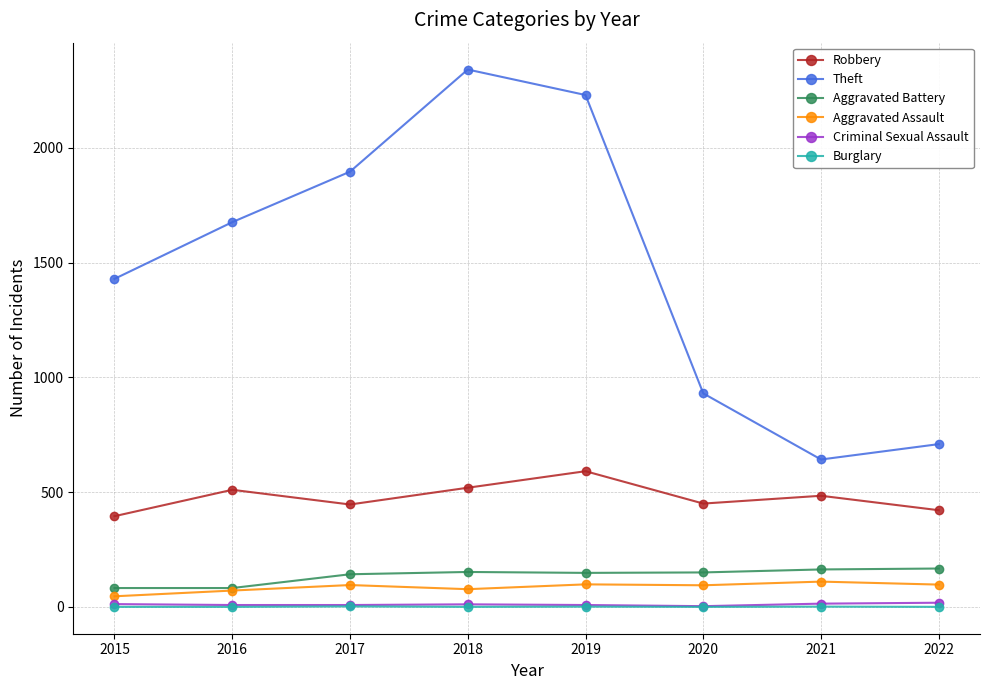

True or false: Aggravated Battery and Burglary intersect in this chart.

False